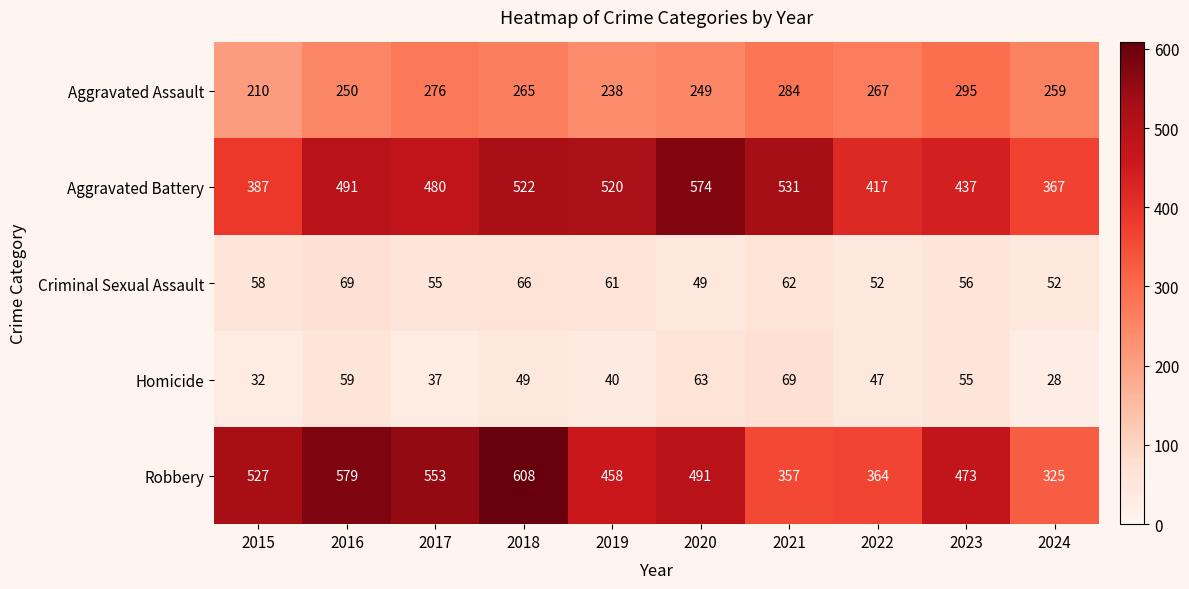

What is the total value across all series at 2018?

1510